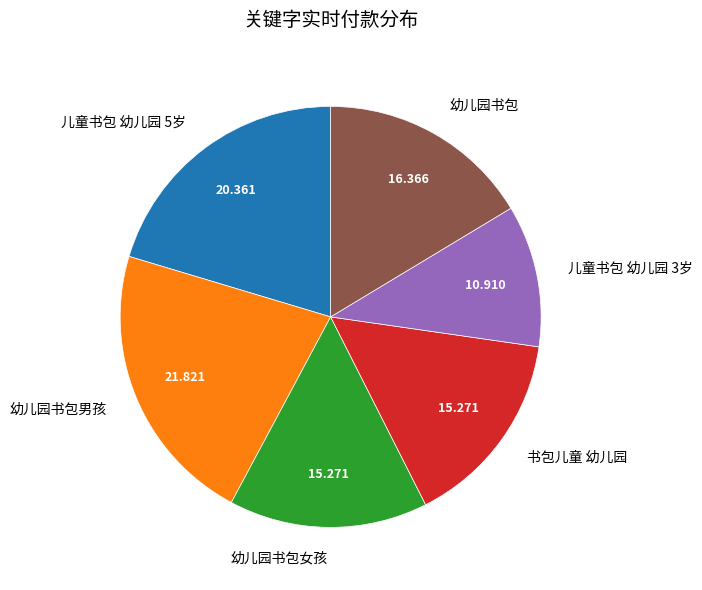

What is the ratio of the value at 幼儿园书包女孩 to the value at 幼儿园书包?

0.9